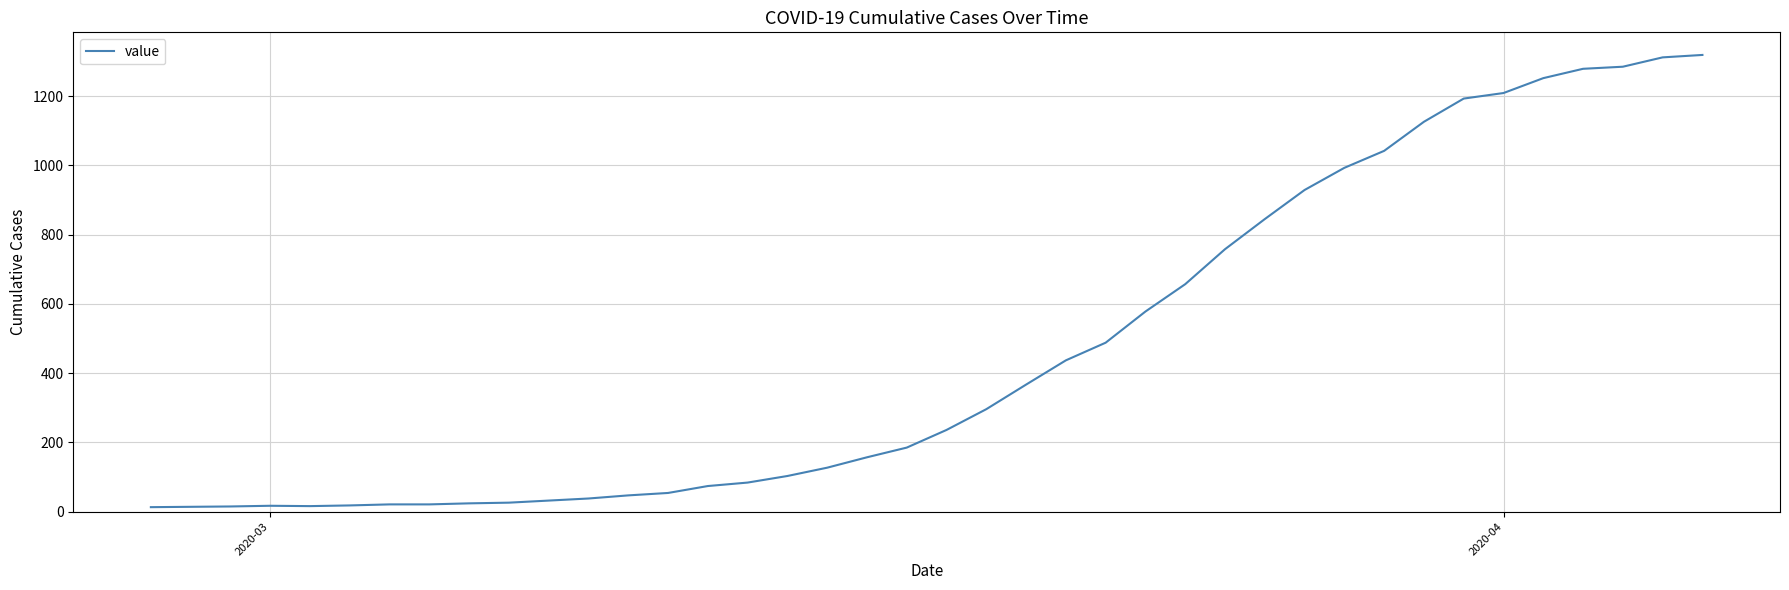

What is the difference between the maximum and minimum values?

1306